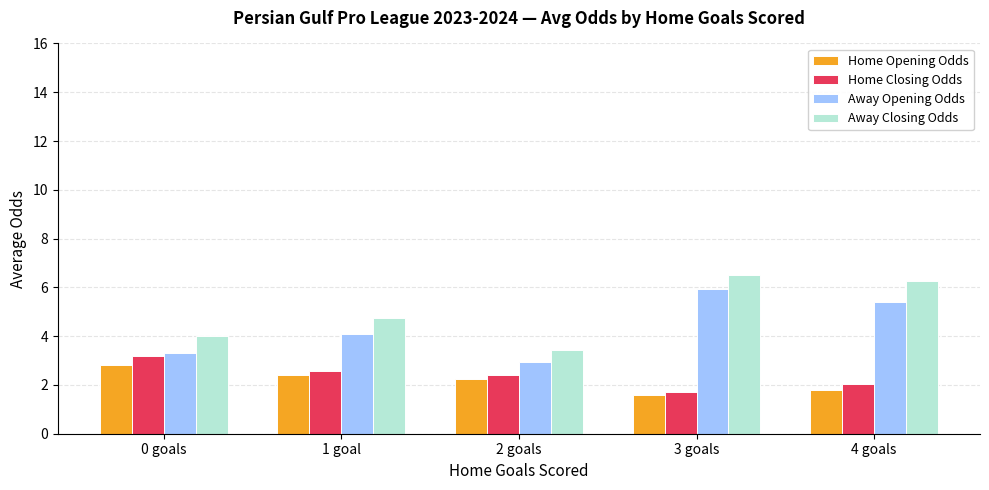

At how many categories does at least one series exceed 3?

5